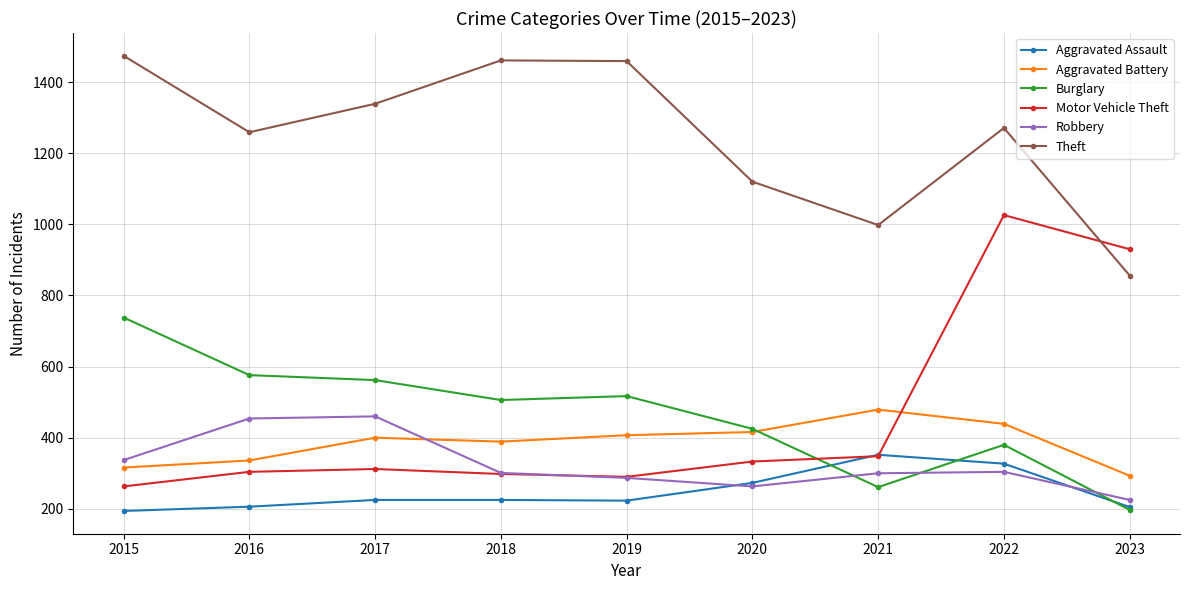

The Burglary series shows 562 at 2017. True or false?

True